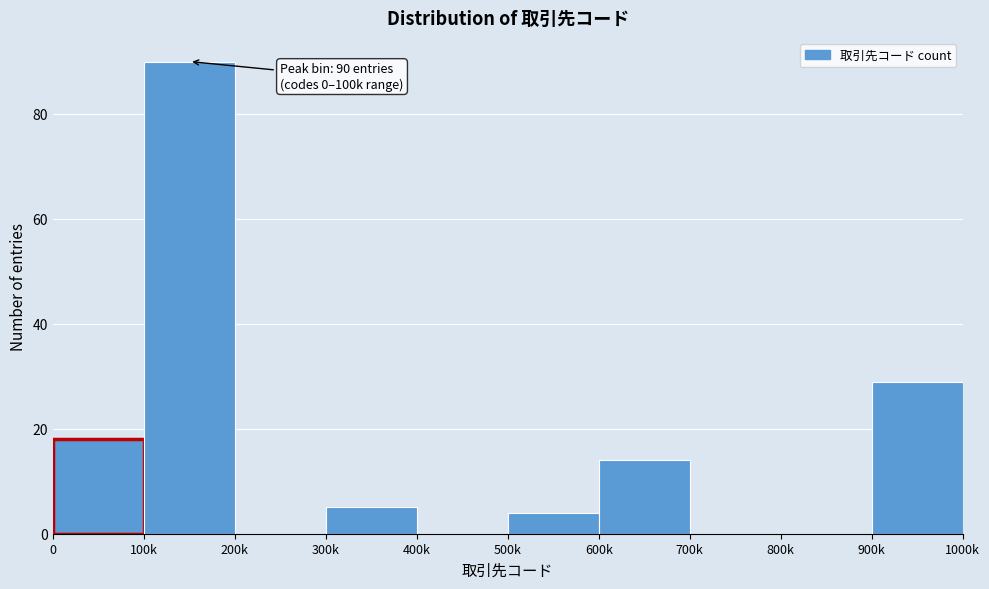

Reading right to left, what are all the values shown in this chart?

900k=29	800k=0	700k=0	600k=14	500k=4	400k=0	300k=5	200k=0	100k=90	0=18